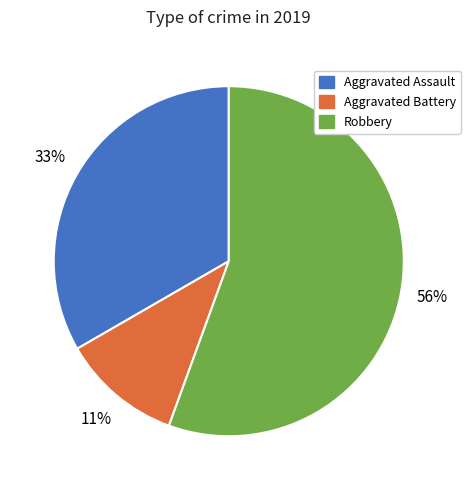

Is the sum of Aggravated Assault and Aggravated Battery greater than half?

No